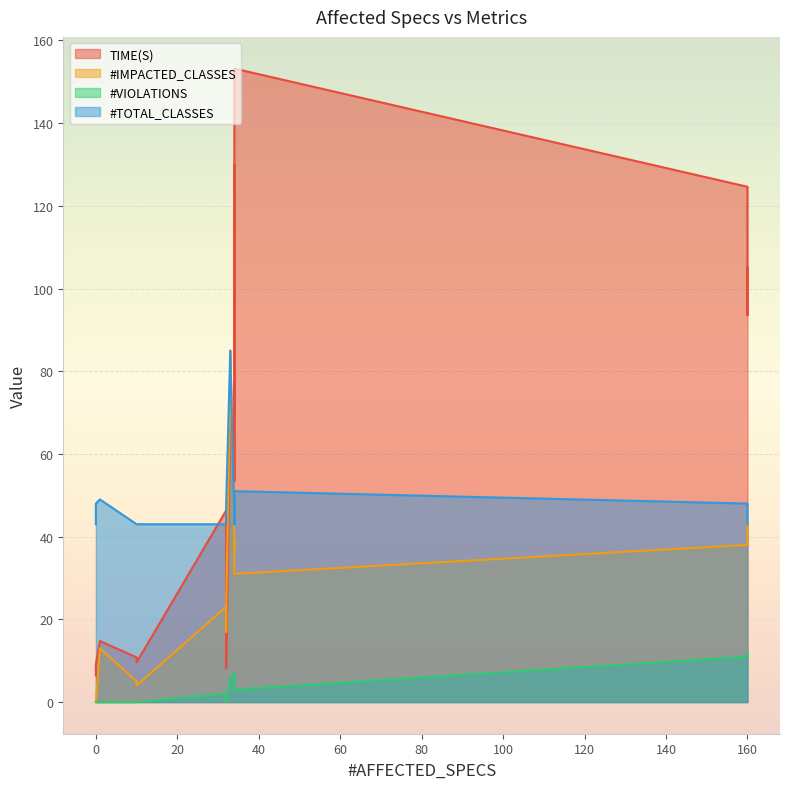

How many values in the #IMPACTED_CLASSES series are below 38?

10